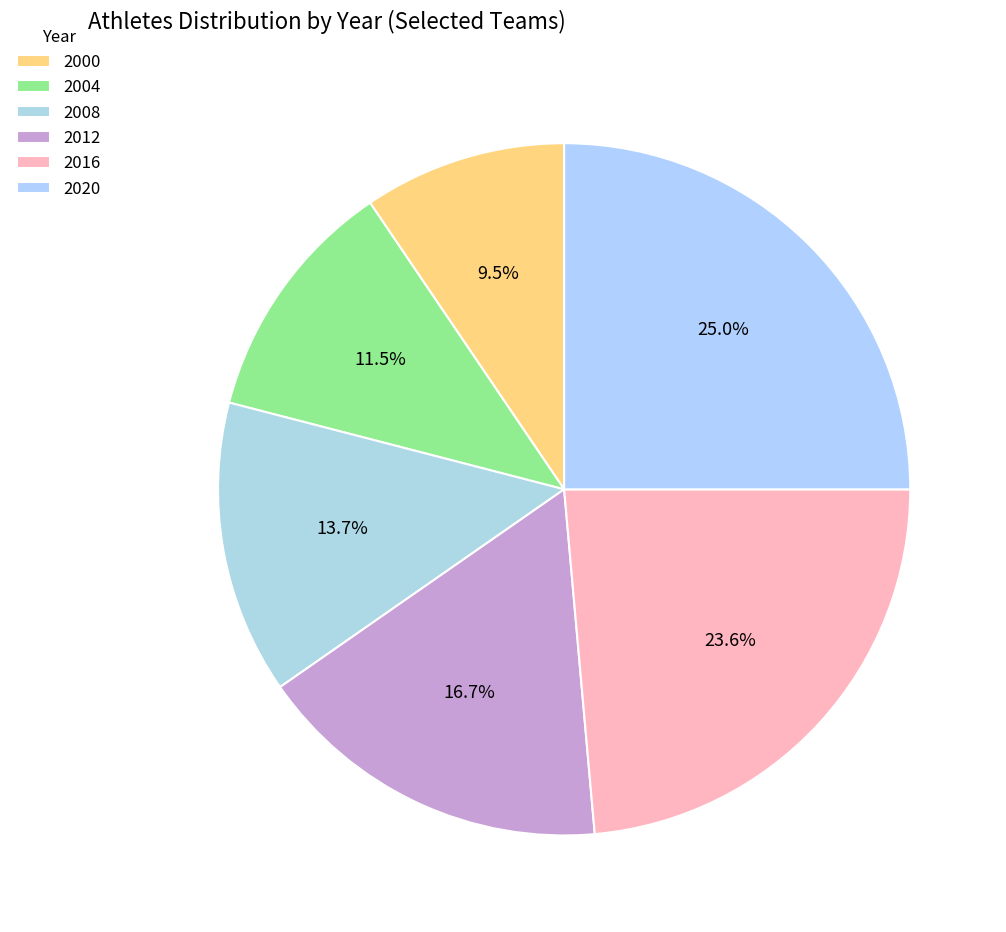

Does 2000 represent more than half of the total?

No